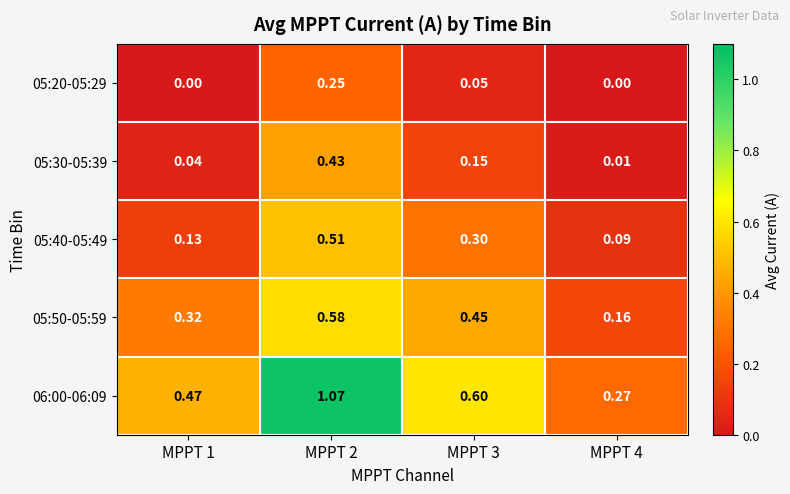

Is the value of 05:20-05:29 at MPPT 4 greater than the value of 05:50-05:59 at MPPT 3?

No